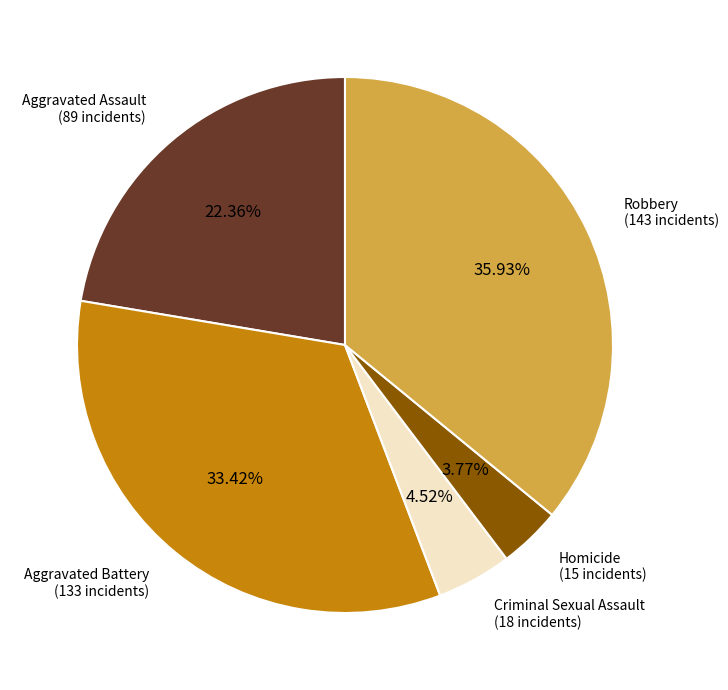

Is there a majority slice in this chart?

No